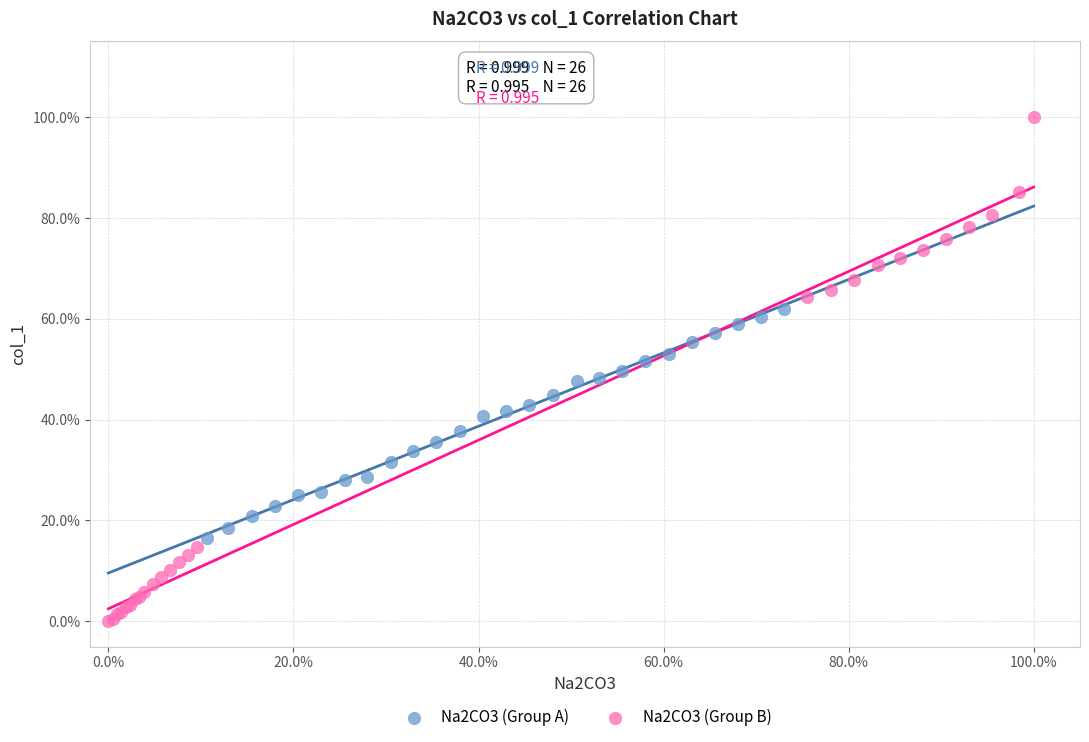

Which series contains the highest Y value?

Na2CO3 (Group B)